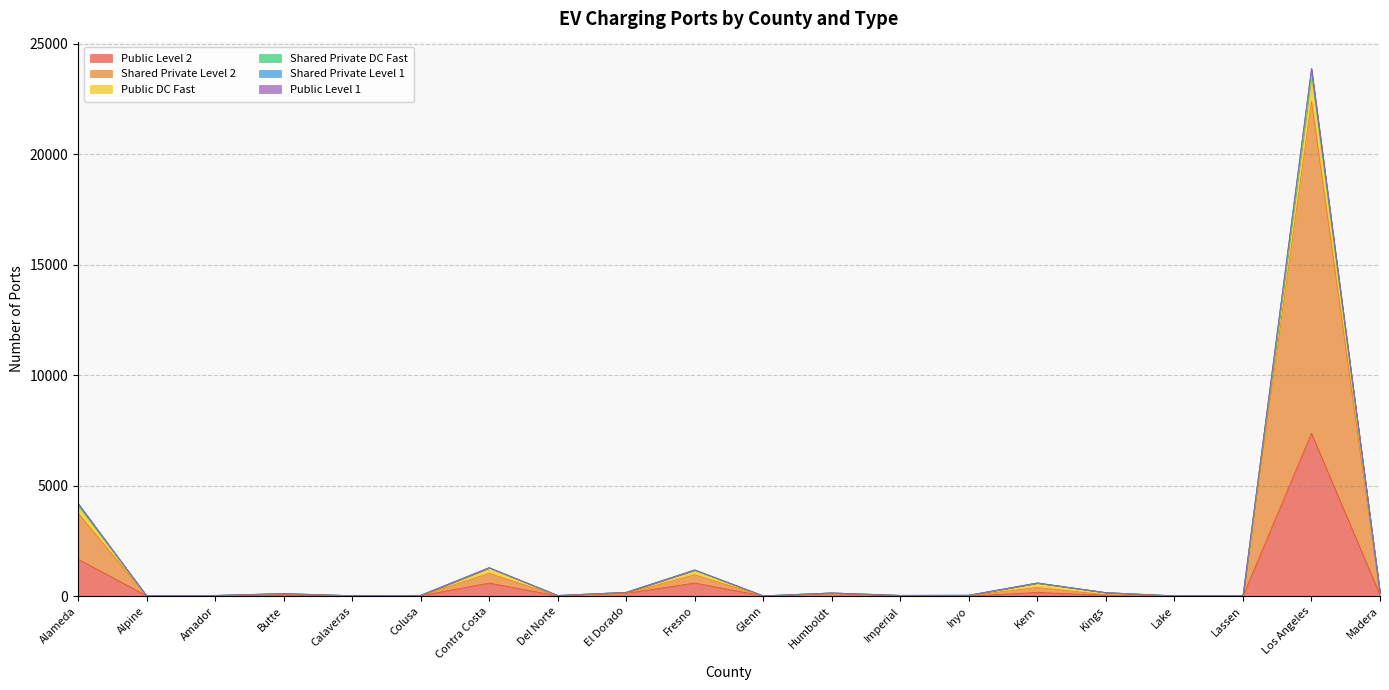

At Amador, list the series in order from largest to smallest.

Shared Private DC Fast, Public Level 2, Shared Private Level 2